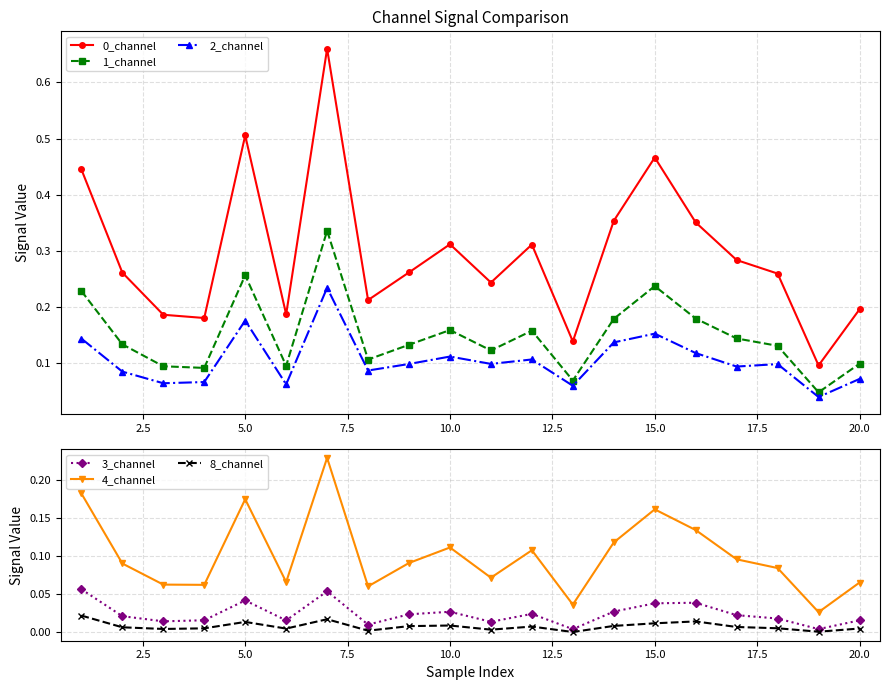

True or false: 3_channel and 4_channel cross at least once.

False